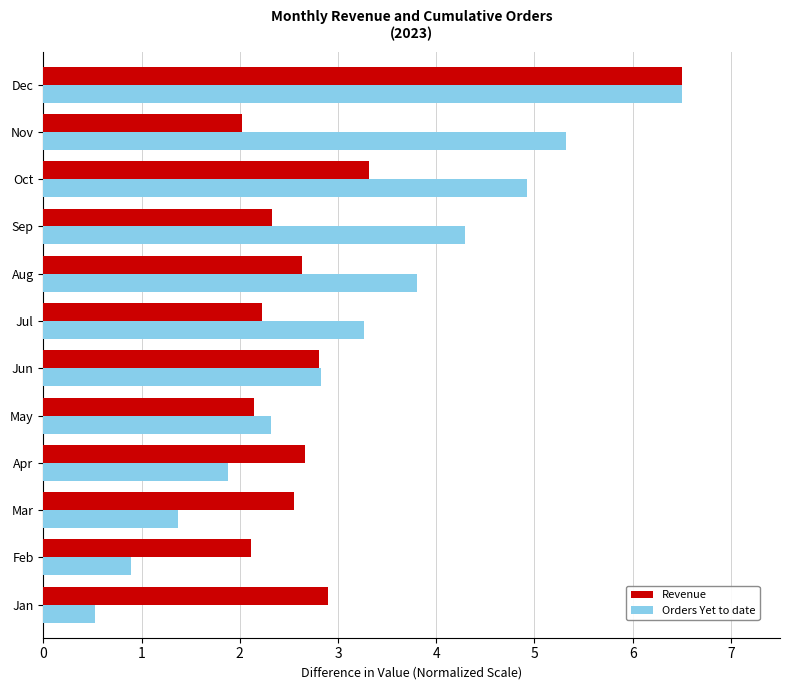

What is the maximum value shown in the chart?

6.5